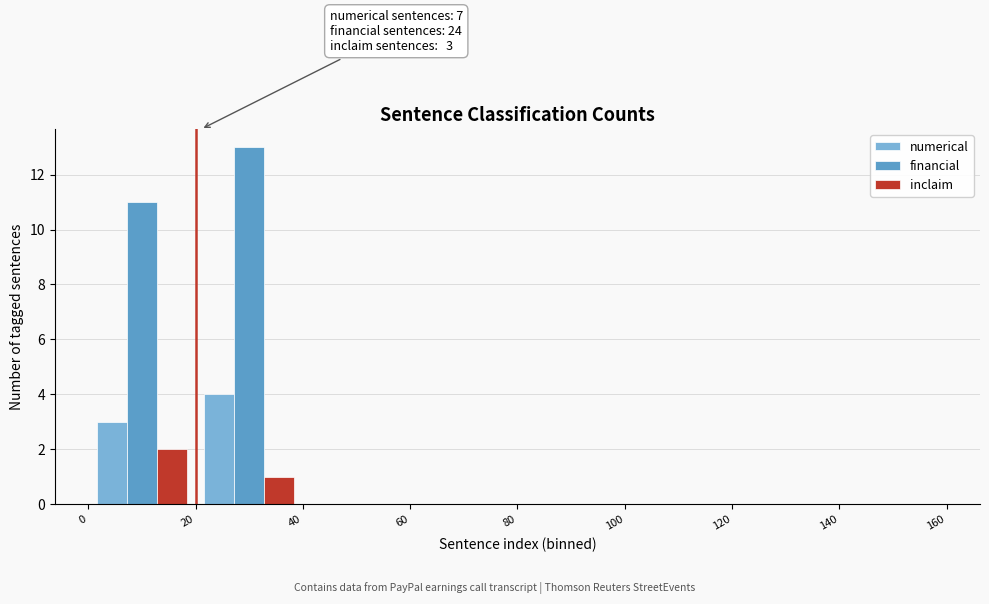

In the numerical series, which range on the x-axis has the tallest bar?

20 to 40